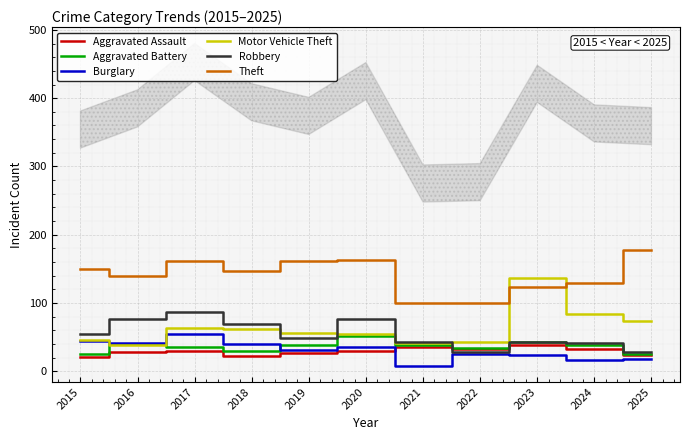

At 2025, list the series in order from largest to smallest.

Theft, Motor Vehicle Theft, Robbery, Aggravated Battery, Aggravated Assault, Burglary